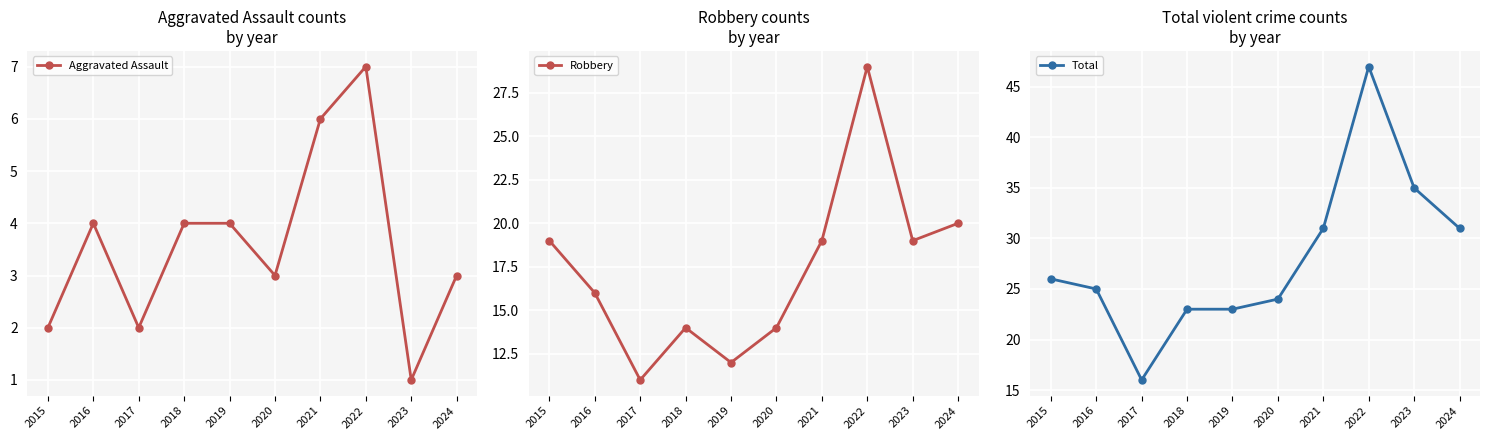

At how many categories does at least one series exceed 24?

6